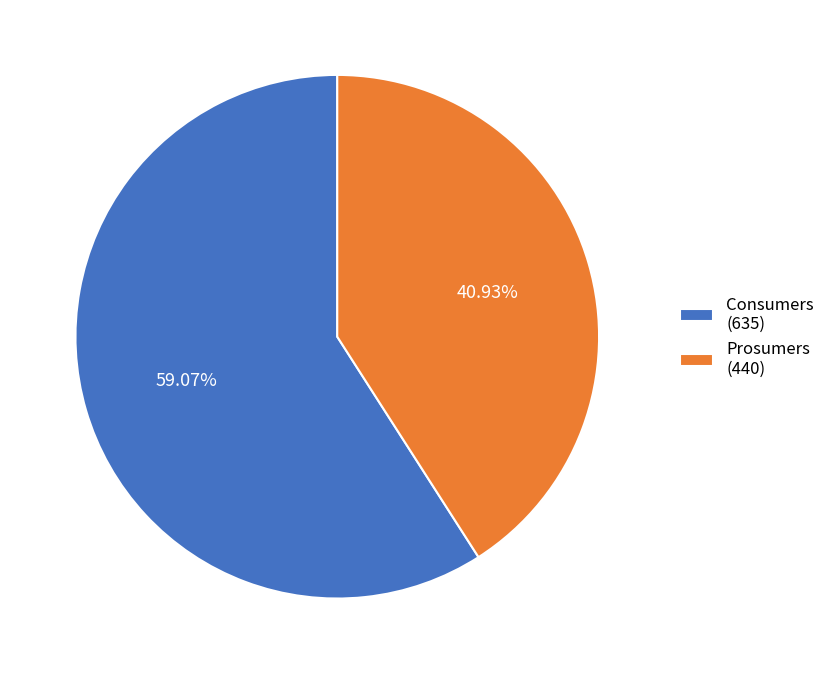

To the nearest percent, what is the combined percentage of Consumers and Prosumers?

100%